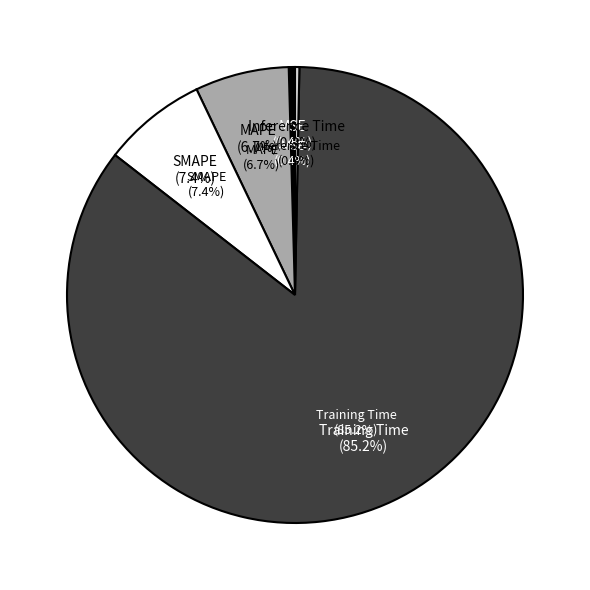

What percentage do Training Time and MSE together represent?

85.7%